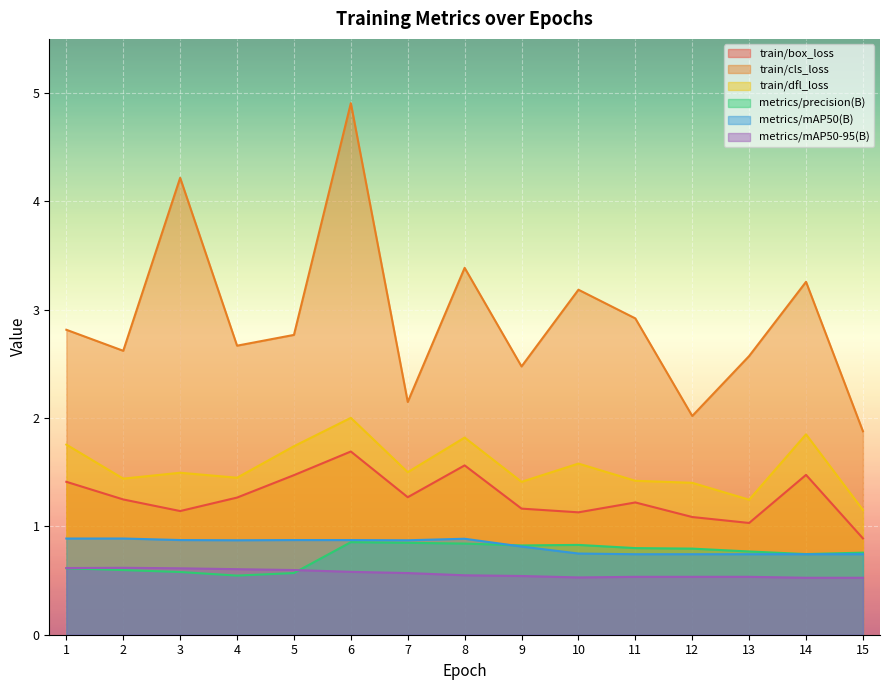

True or false: metrics/mAP50(B) and train/dfl_loss intersect in this chart.

False